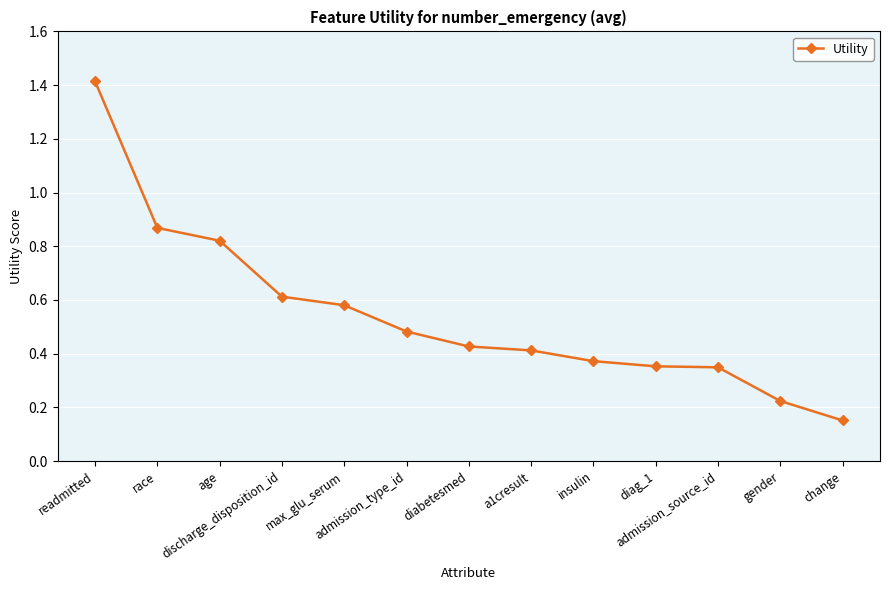

What is the maximum value shown in the chart?

1.4